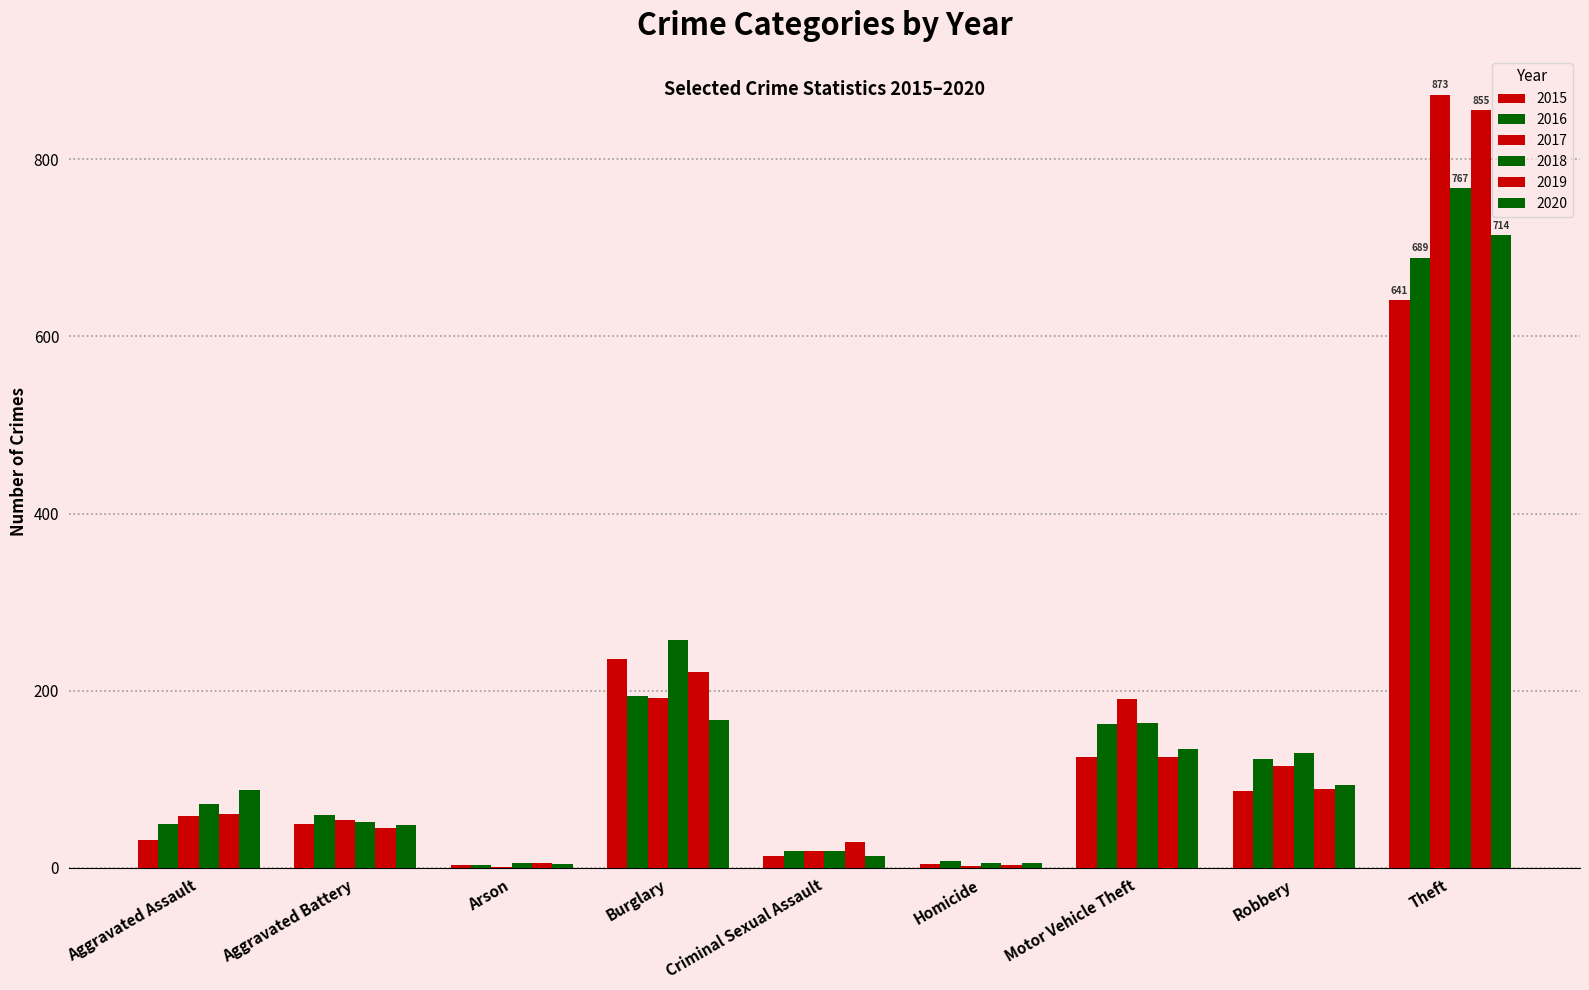

Are the bars grouped side by side (vs. stacked)?

Yes